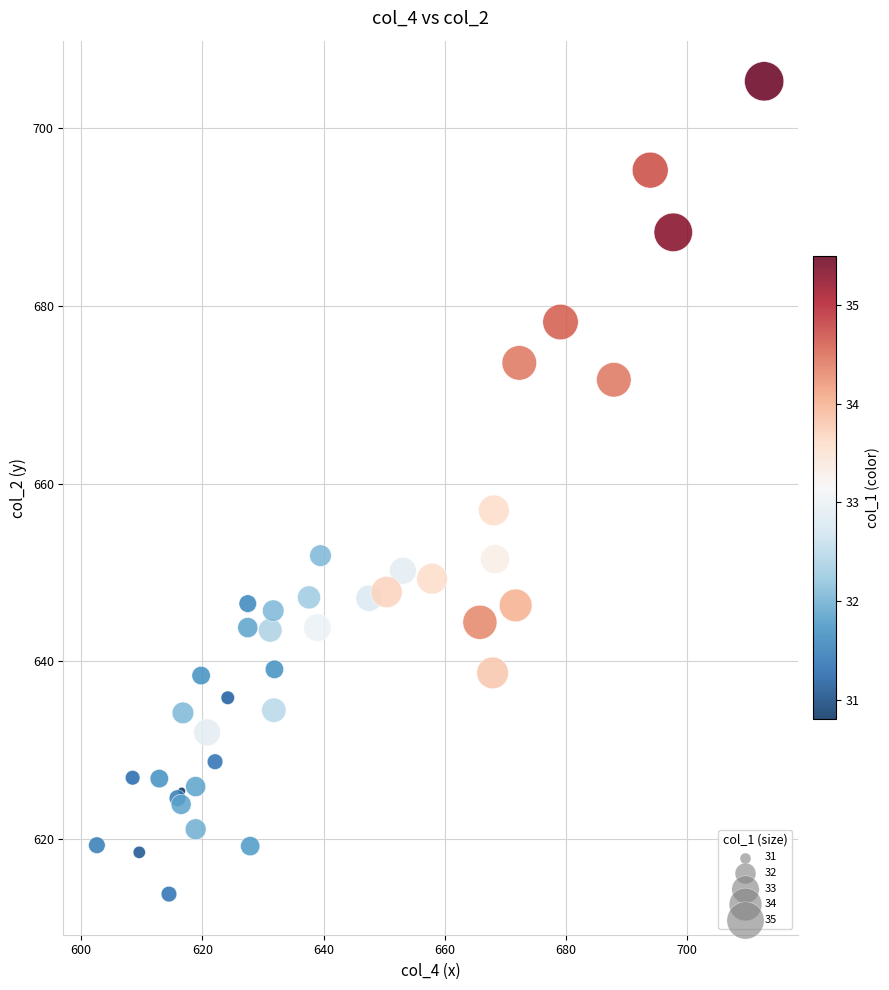

What Y value in the scatter plot is closest to 659?

657.0